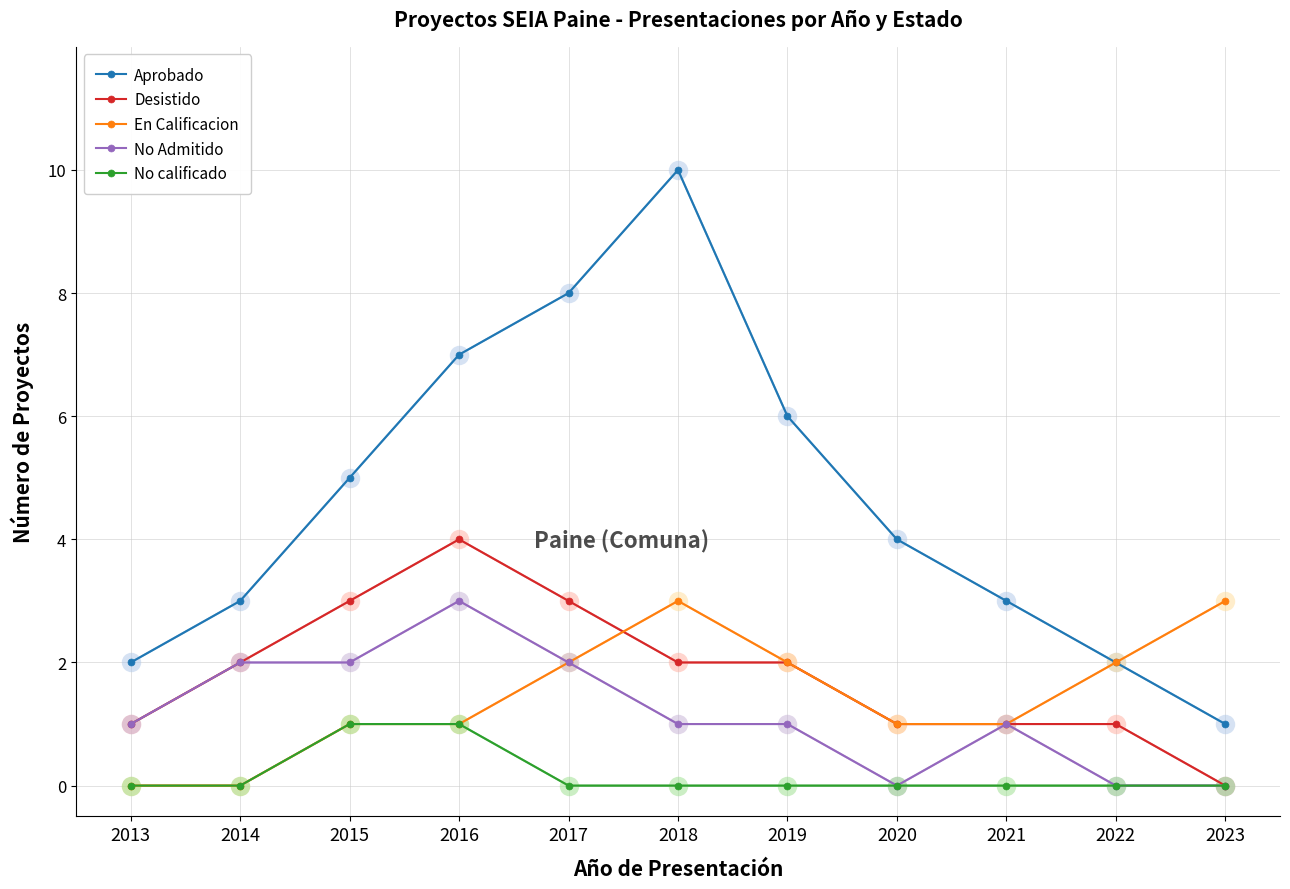

What are all the series names shown in the legend?

Aprobado, Desistido, En Calificacion, No Admitido, No calificado